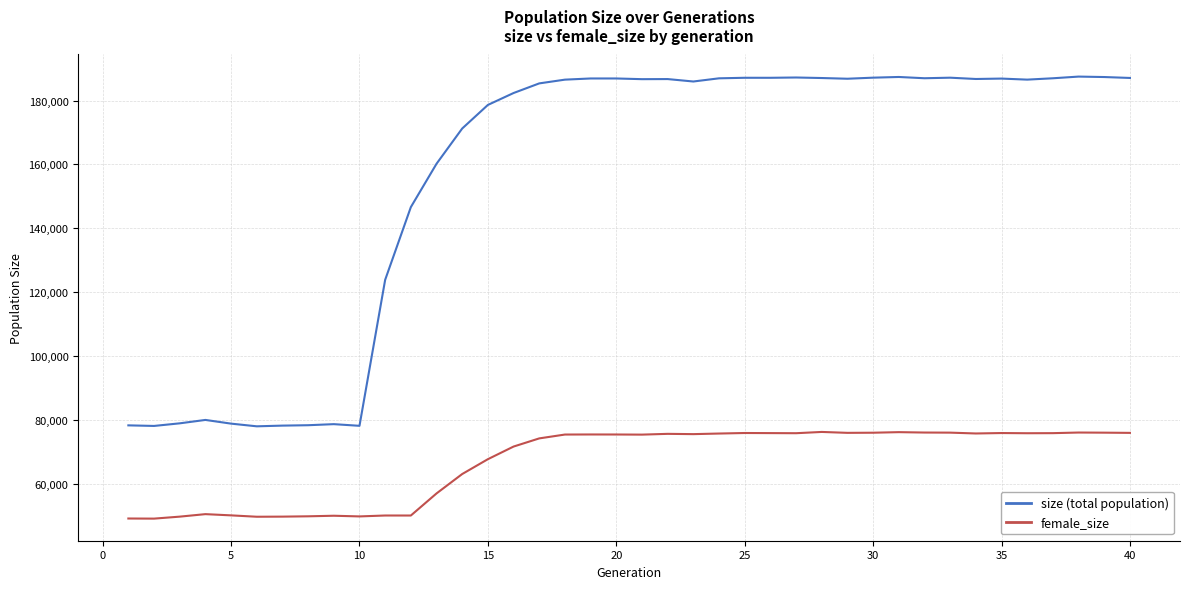

What is the maximum value shown in the chart?

187492